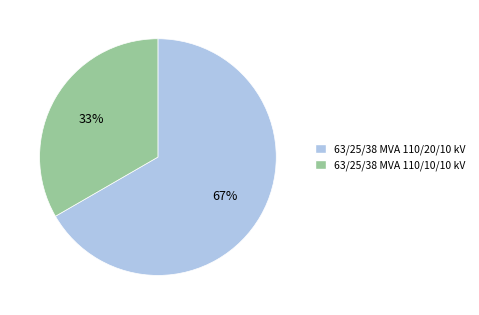

Which category has the smallest portion of the pie?

63/25/38 MVA 110/10/10 kV